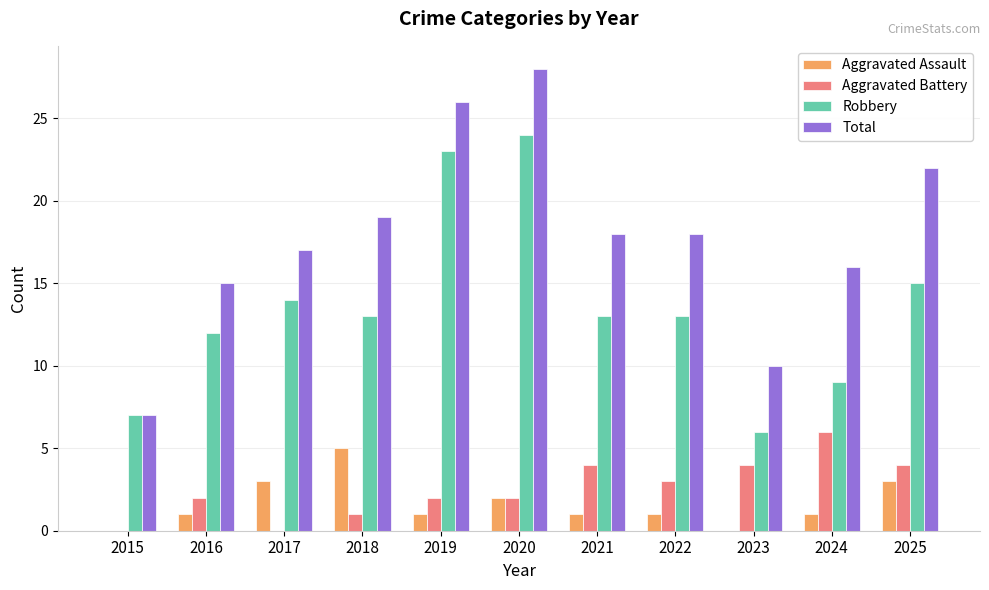

The Aggravated Battery series shows 0 at 2016. True or false?

False